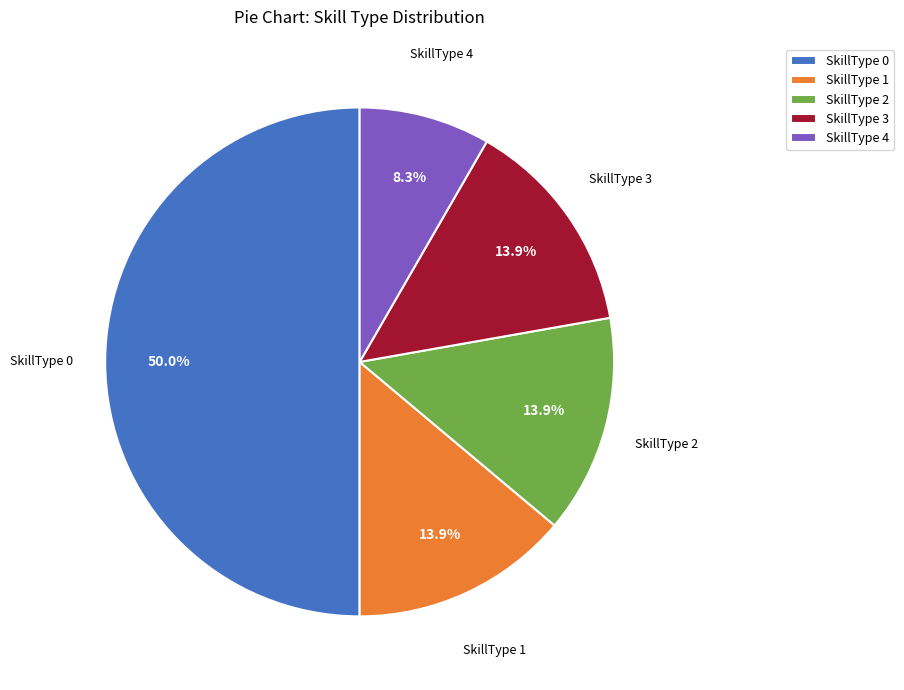

Combined, what portion of the pie is SkillType 2 and SkillType 0?

63.9%